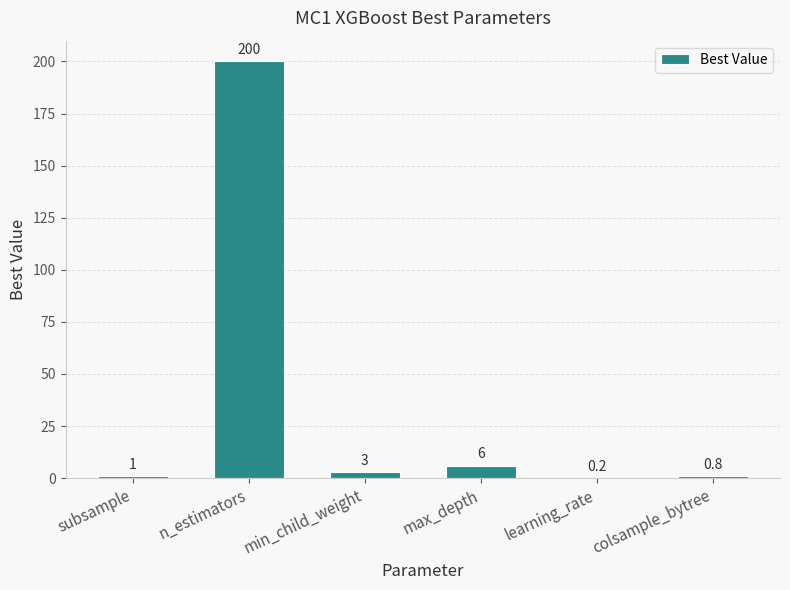

What is the change in value from min_child_weight to max_depth?

+3.0